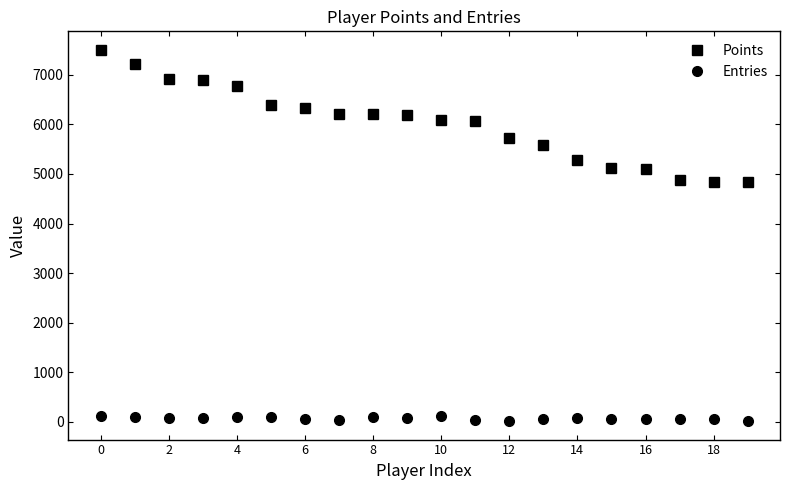

True or false: Points and Entries cross at least once.

False